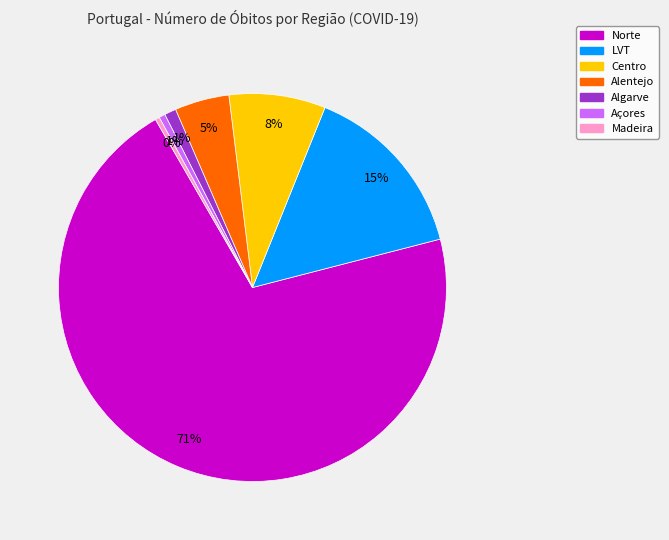

To the nearest percent, what is the average slice percentage?

14%